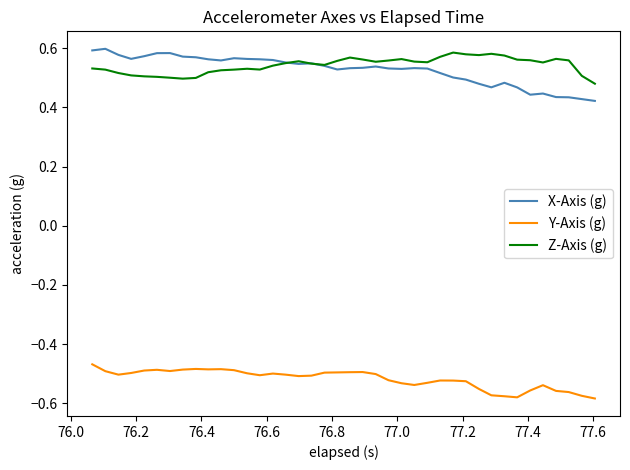

Which series has the largest range (max minus min)?

X-Axis (g)